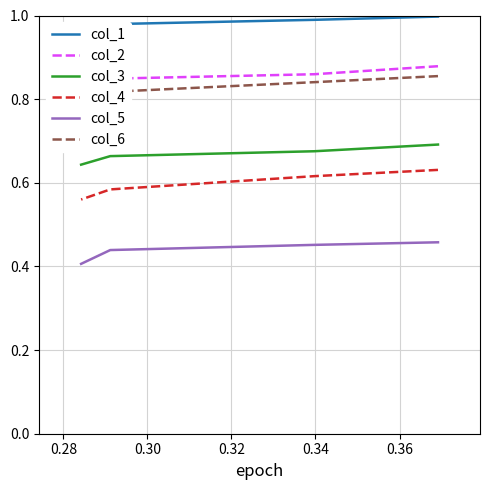

What is the sum of all col_1 values?

3.9